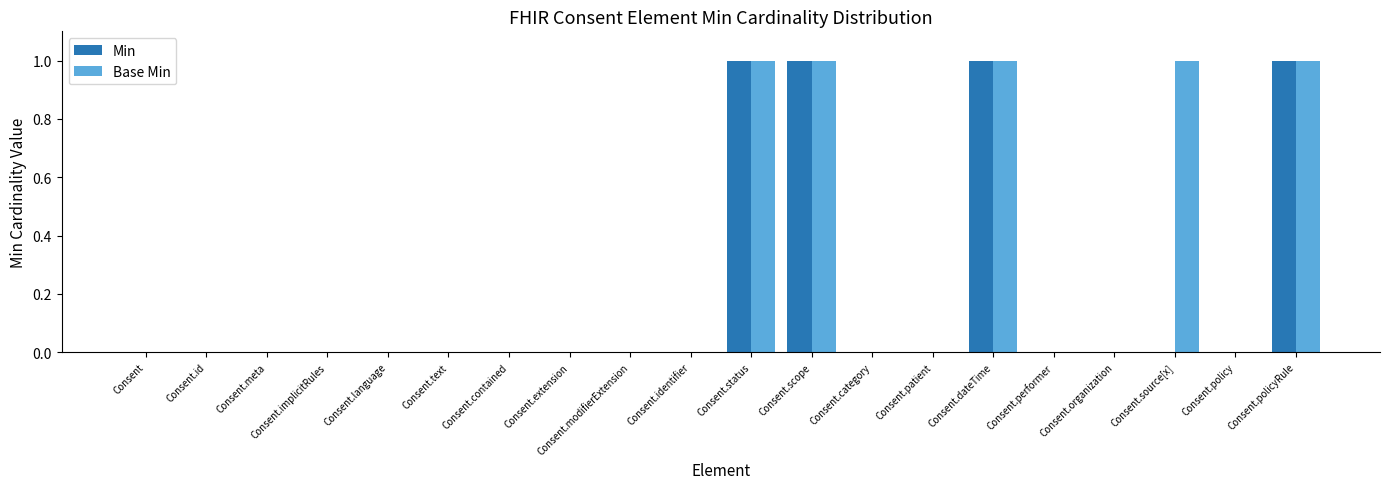

How many series are shown in this chart?

2